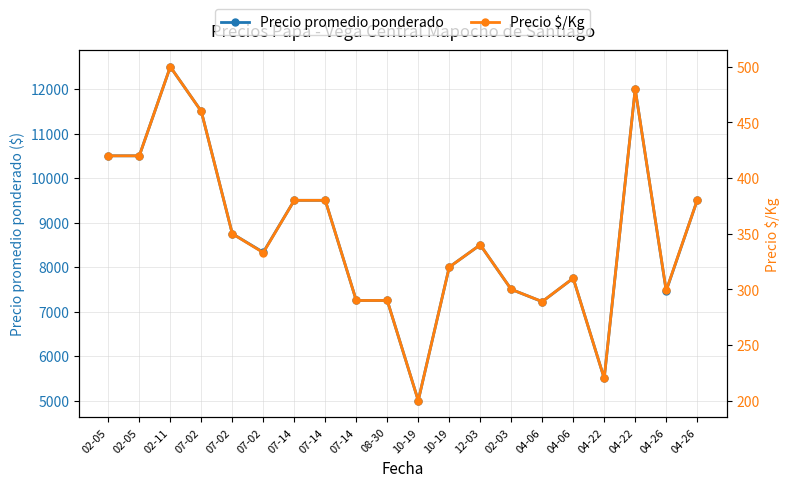

Reading left to right, what are all the values shown in this chart?

Precio promedio ponderado: 02-05=10500	02-05=10500	02-11=12500	07-02=11500	07-02=8750	07-02=8333	07-14=9500	07-14=9500	07-14=7250	08-30=7250	10-19=5000	10-19=8000	12-03=8500	02-03=7500	04-06=7223	04-06=7750	04-22=5500	04-22=12000	04-26=7465	04-26=9500
Precio $/Kg: 02-05=420	02-05=420	02-11=500	07-02=460	07-02=350	07-02=333	07-14=380	07-14=380	07-14=290	08-30=290	10-19=200	10-19=320	12-03=340	02-03=300	04-06=289	04-06=310	04-22=220	04-22=480	04-26=299	04-26=380